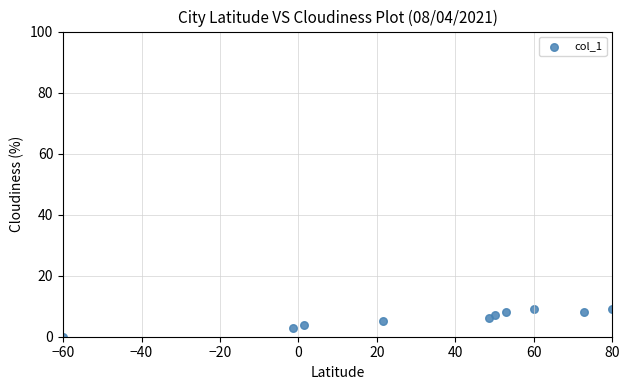

What is the average Y value?

6